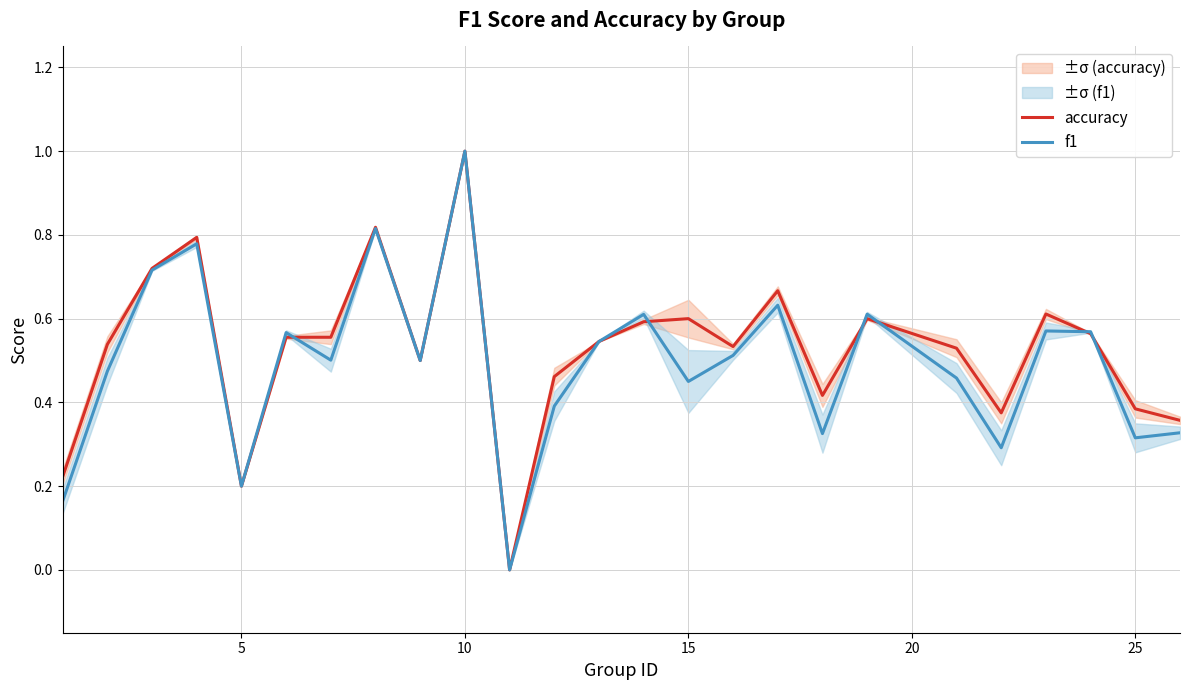

True or false: accuracy has more than 1 interior local peaks.

True